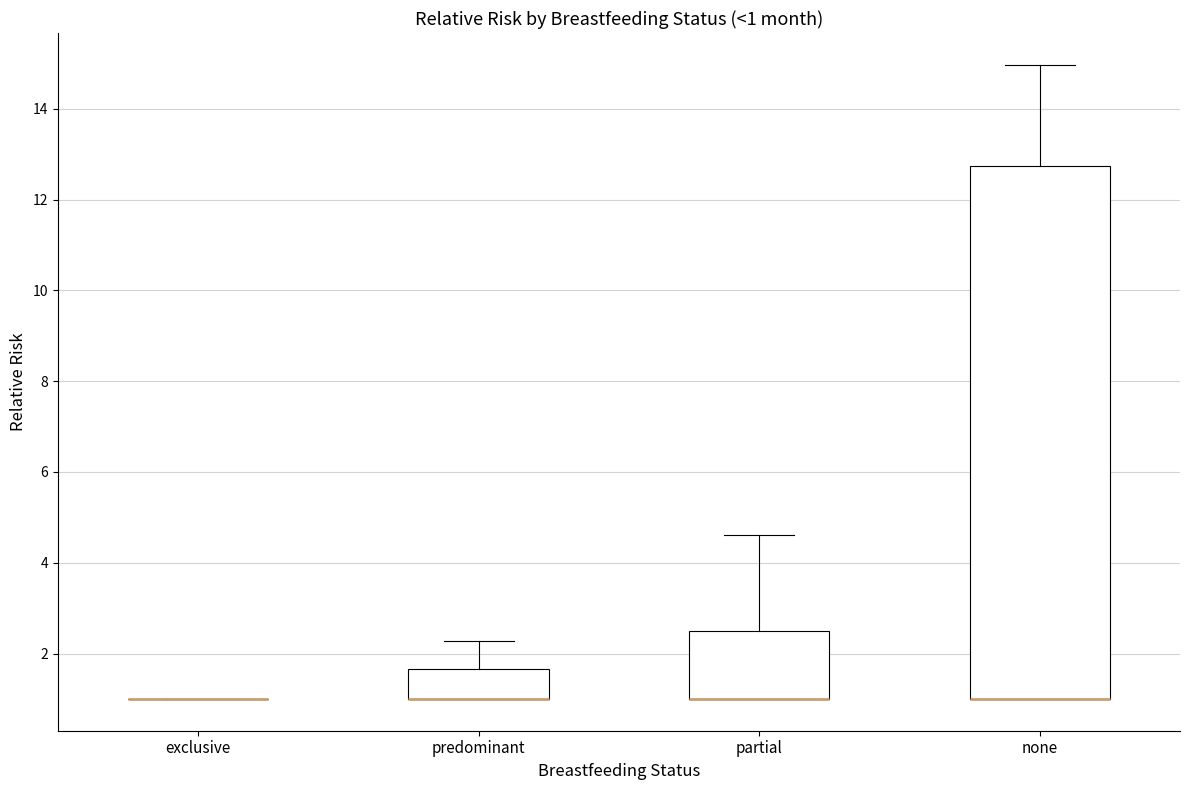

Comparing the boxes themselves (not the whiskers), which one is the tallest?

none